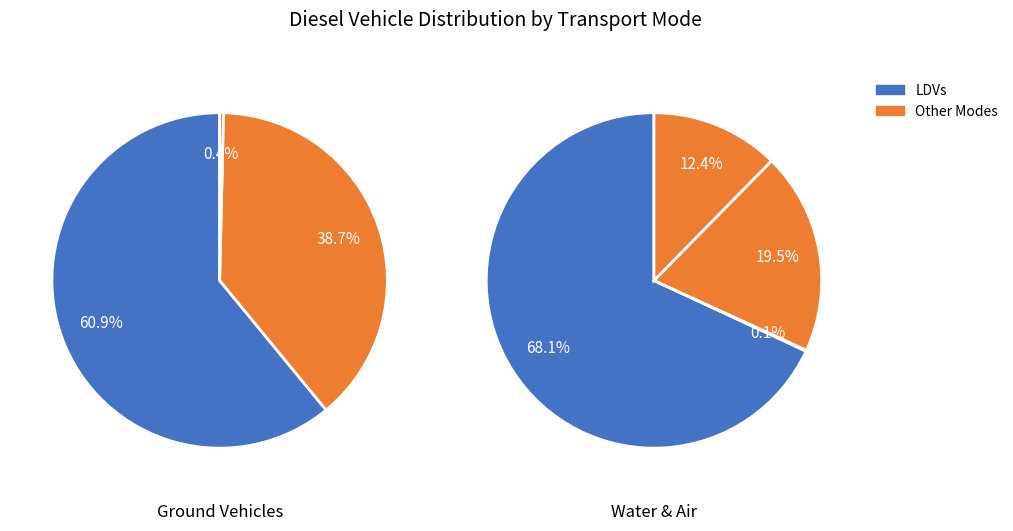

To the nearest percent, what is the difference between the largest and smallest slice percentages?

68%